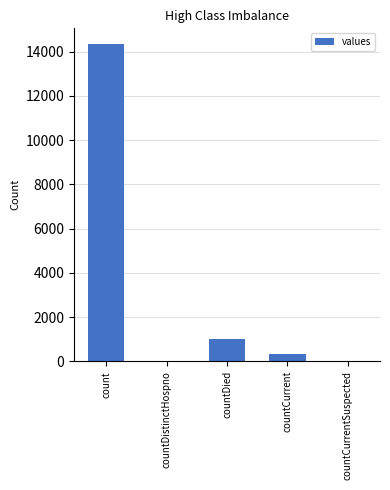

Are the bars horizontal?

No